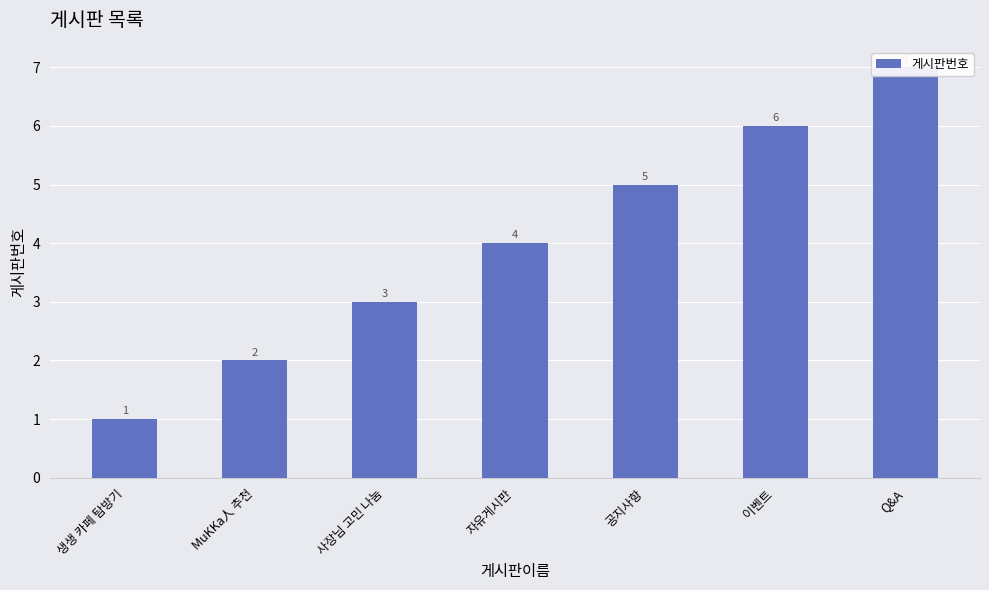

What is the label of the 5th bar from the right?

사장님 고민 나눔